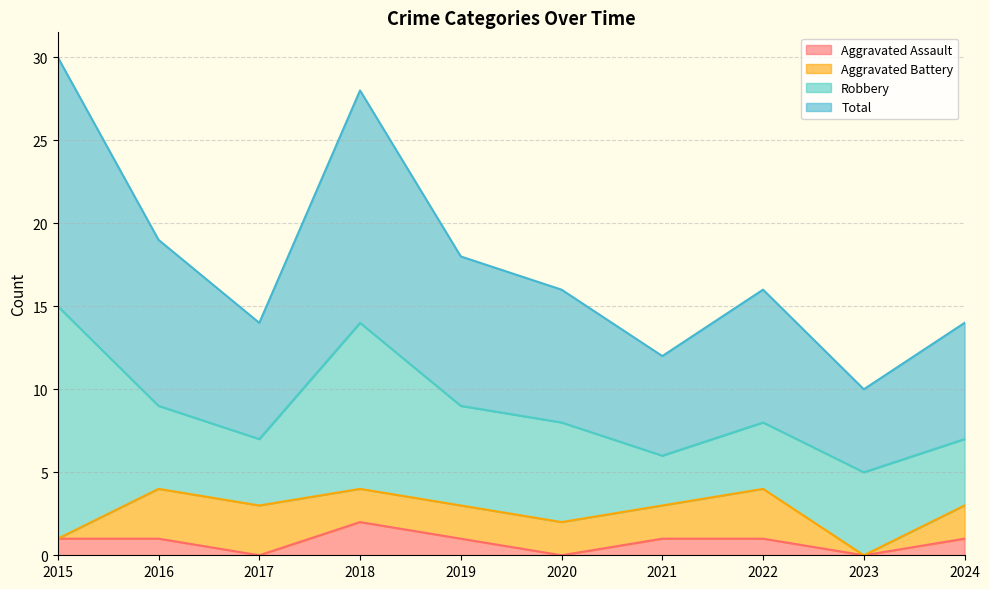

Which category has the highest value in the Aggravated Assault series?

2018